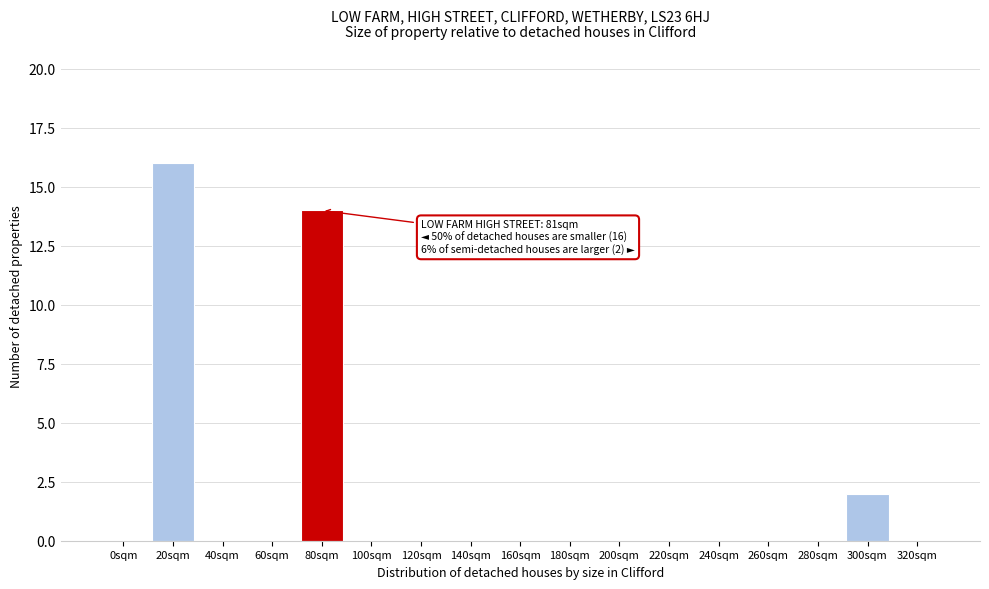

Reading left to right, transcribe all the data shown in this chart.

0sqm=0	20sqm=16	40sqm=0	60sqm=0	80sqm=14	100sqm=0	120sqm=0	140sqm=0	160sqm=0	180sqm=0	200sqm=0	220sqm=0	240sqm=0	260sqm=0	280sqm=0	300sqm=2	320sqm=0